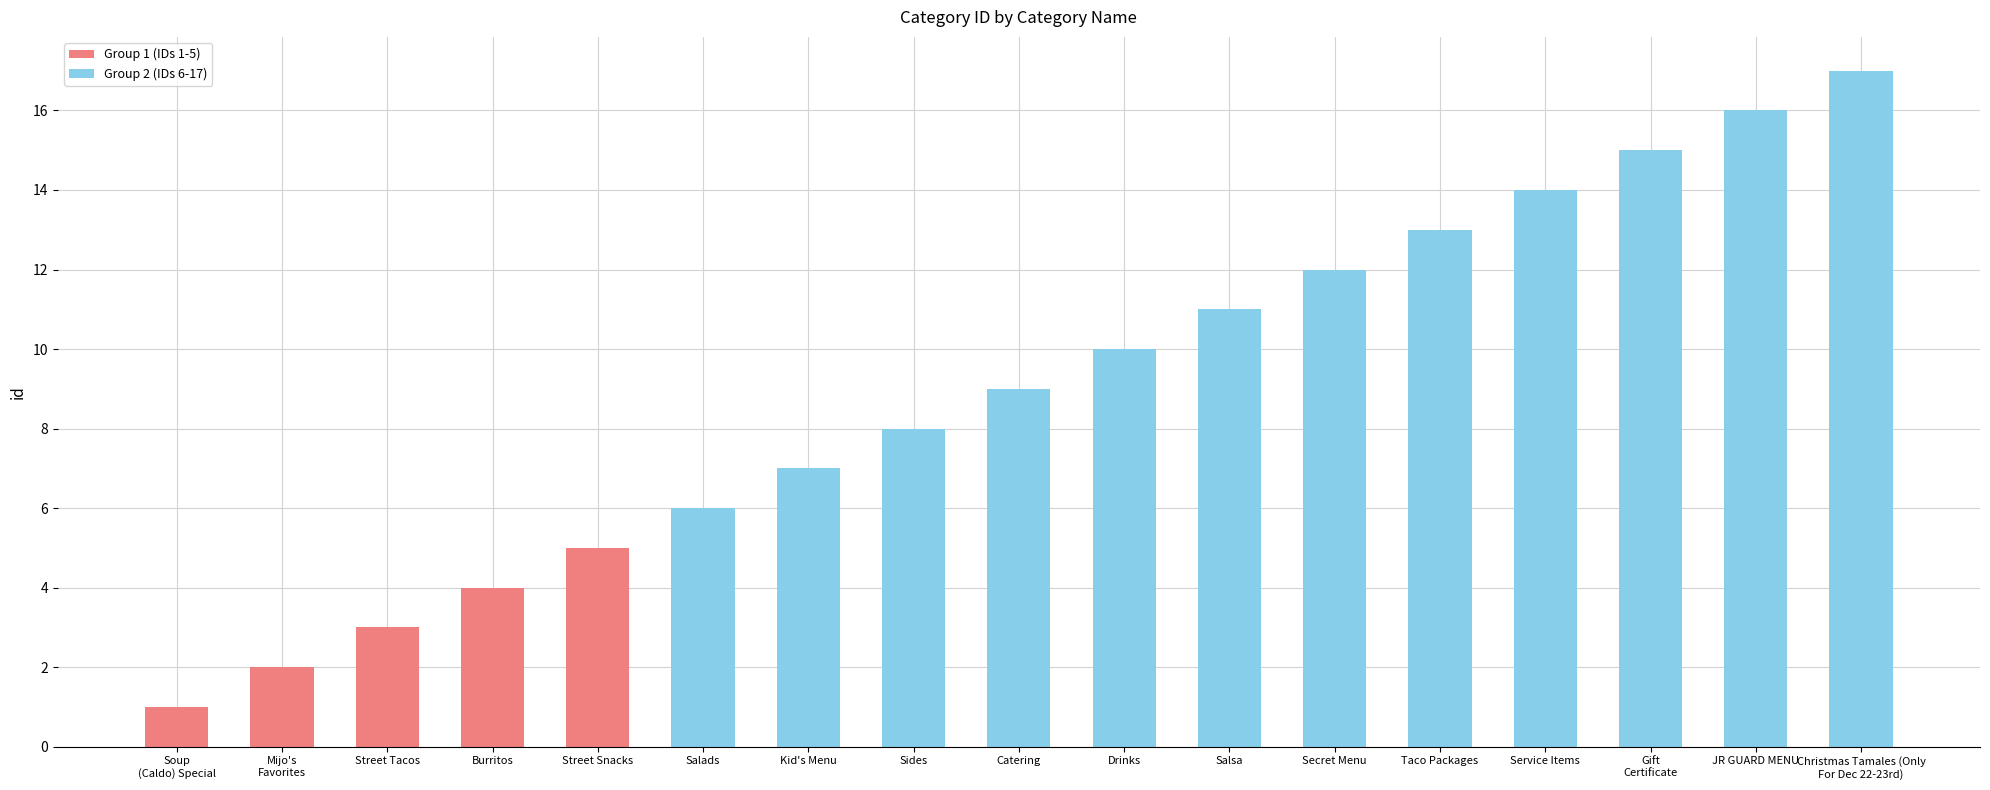

How many data points are less than 9?

8